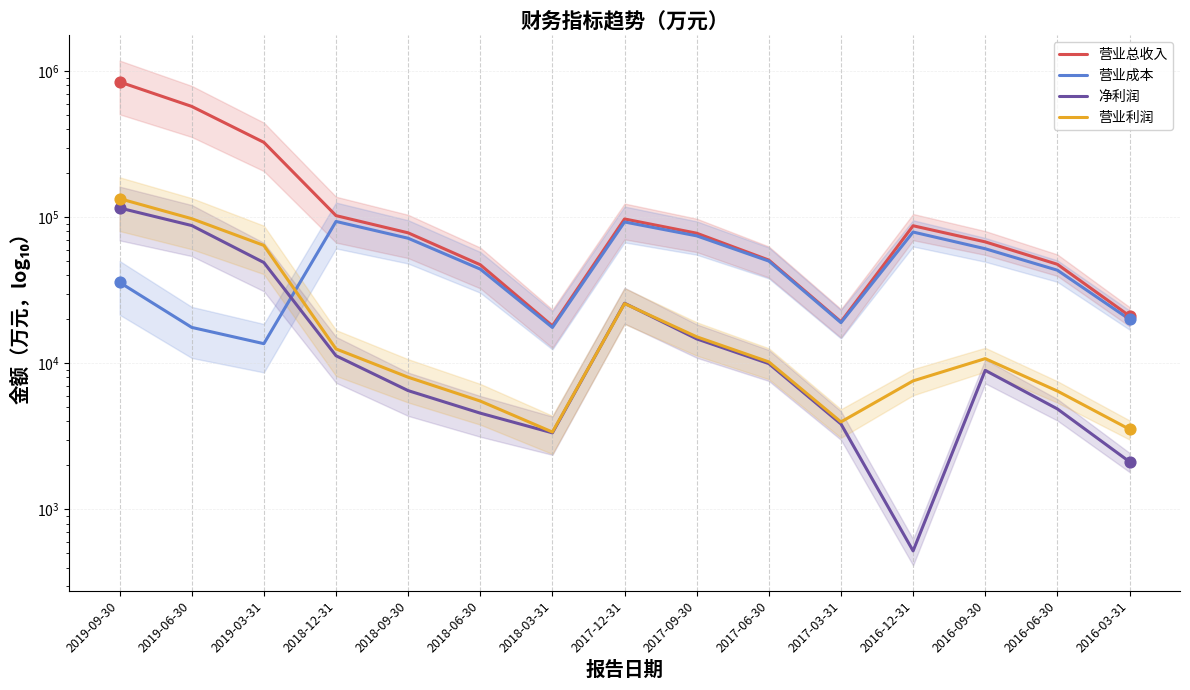

Is the value of 营业利润 at 2019-06-30 greater than the value of 营业总收入 at 2018-06-30?

Yes